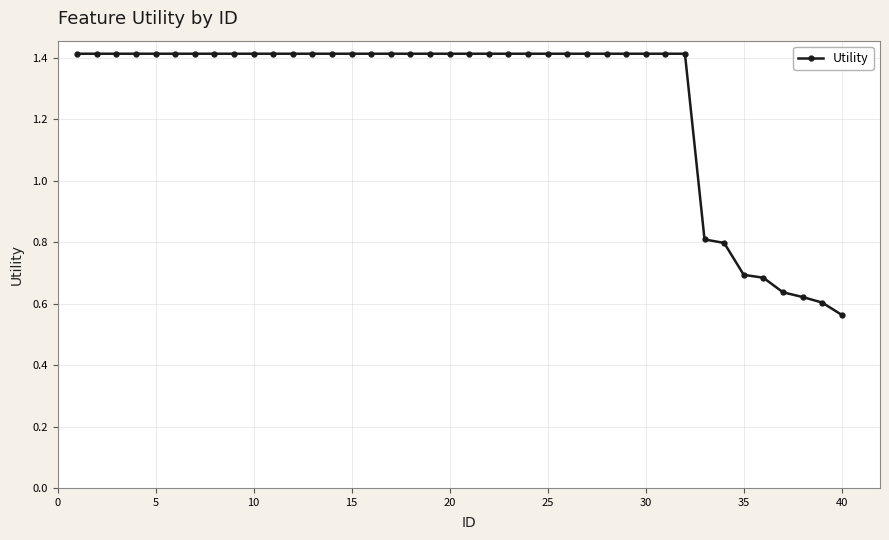

What is the maximum value shown in the chart?

1.4